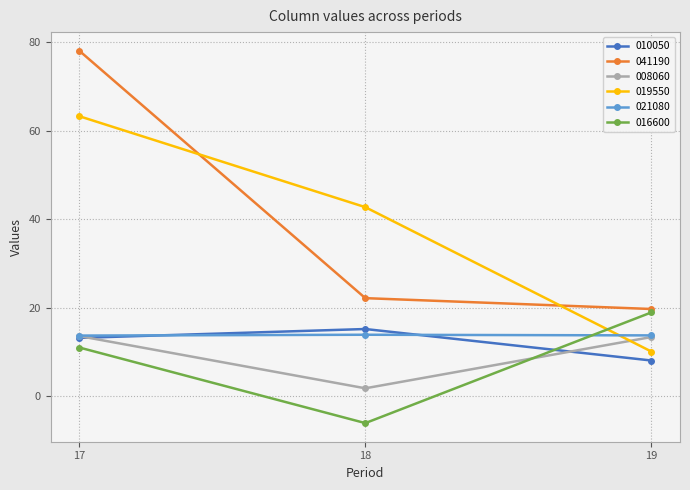

What is the total value across all series at 17?

192.7